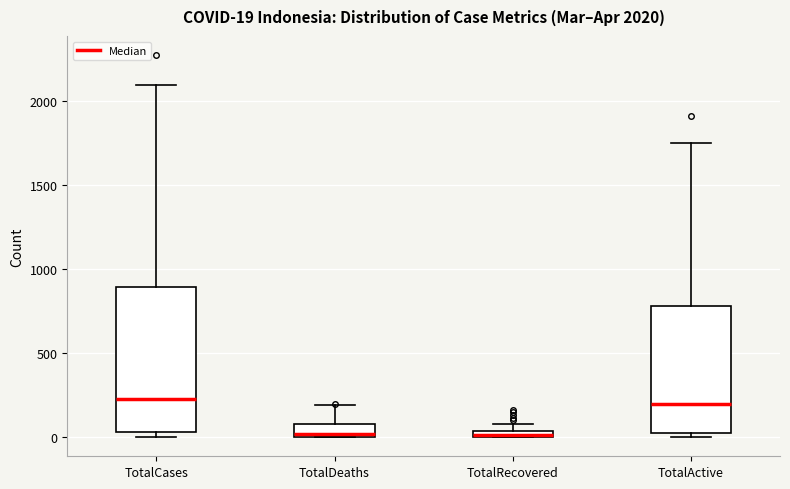

Which box is the tallest, from its lower edge to its upper edge?

TotalCases